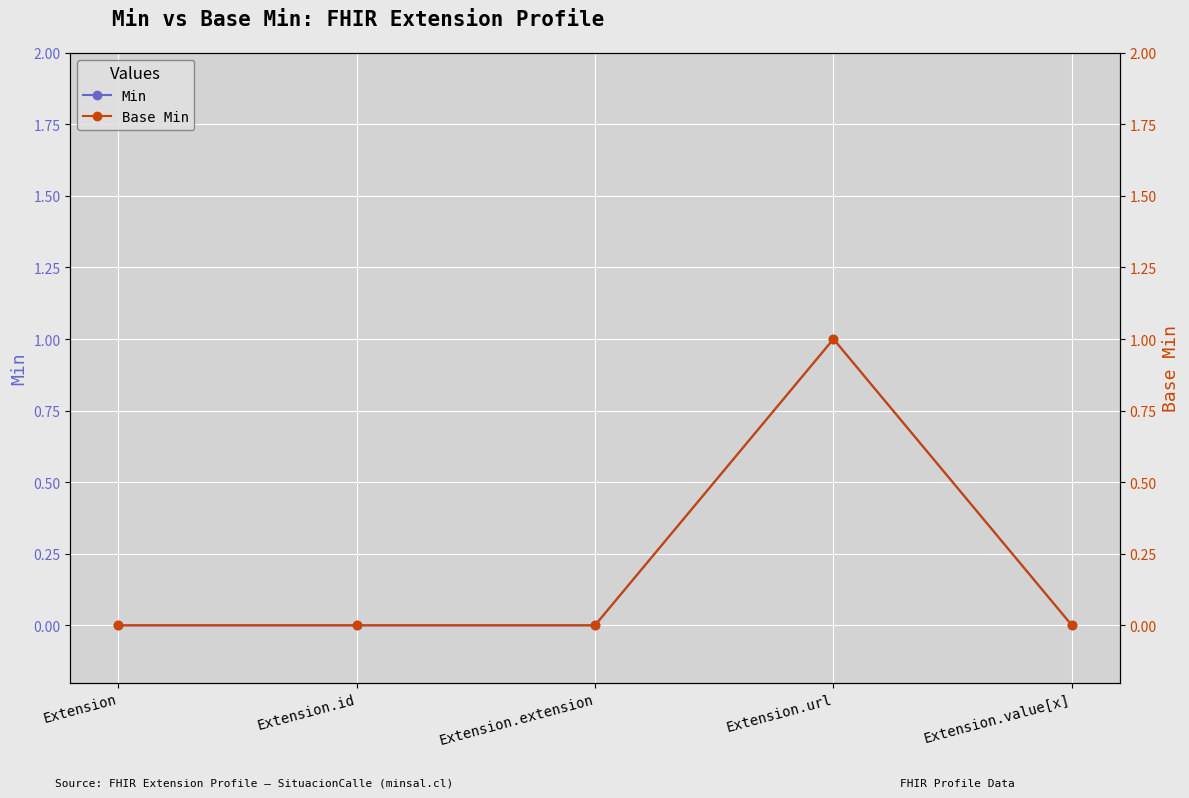

What is the label of the 1st point from the left?

Extension